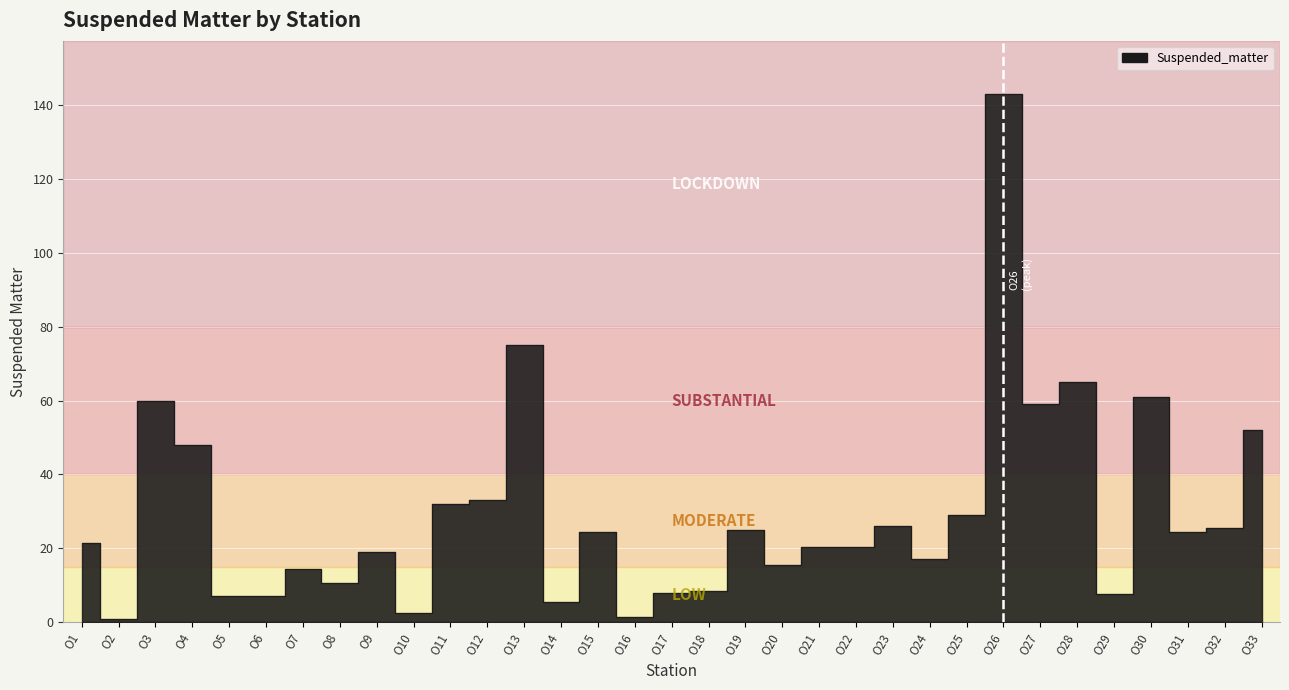

Which category has the highest value across all series?

O26